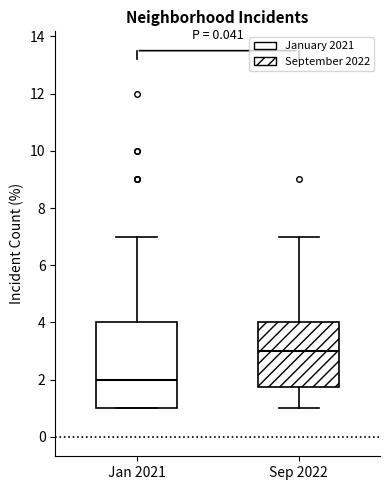

Where does the upper whisker of the box for Sep 2022 end on the y-axis? The values are not printed on the chart, so give them approximately, as read against the axis.

7.0